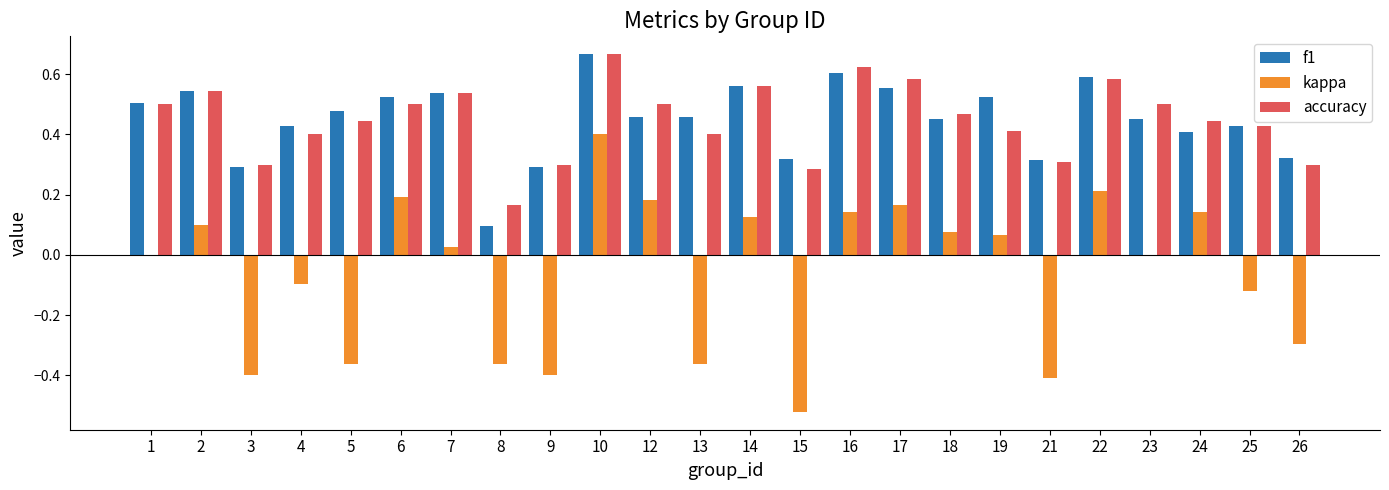

Which series changed the most between 10 and 23?

kappa